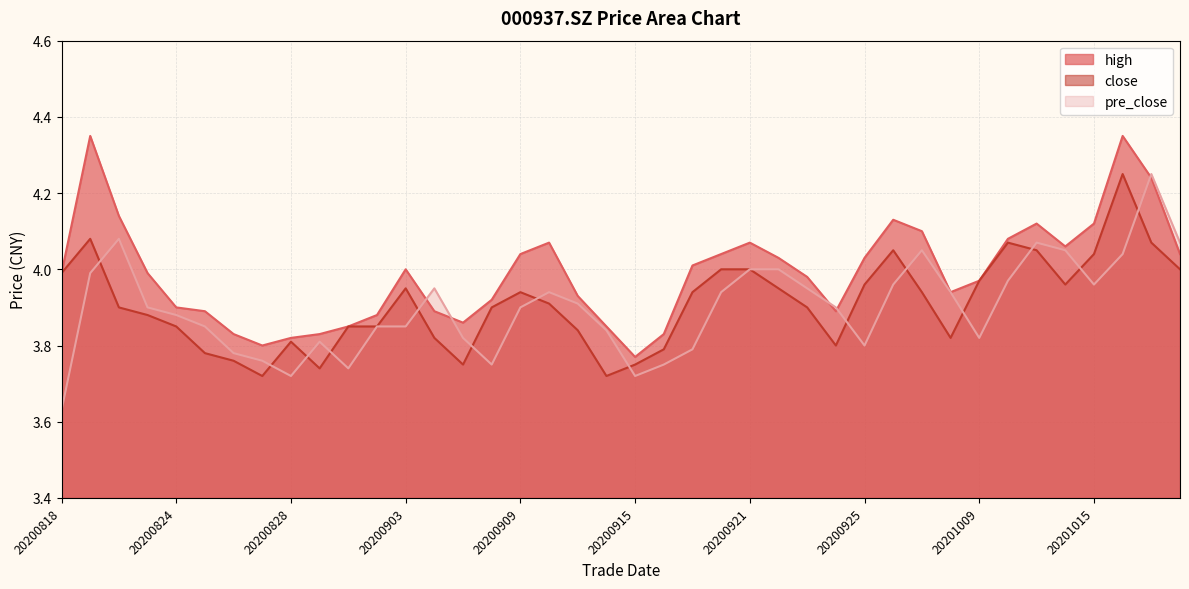

What is the difference between the high values at 20200903 and 20200908?

0.1